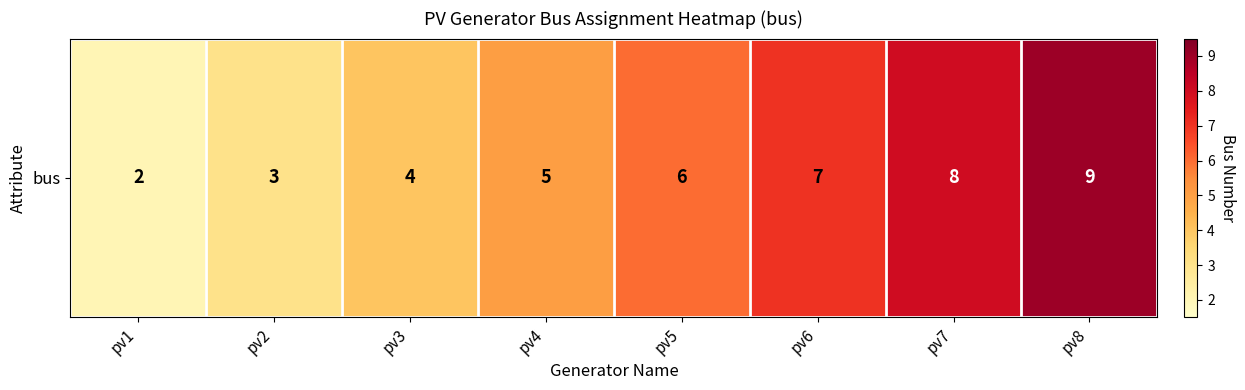

What is the greatest value displayed?

9